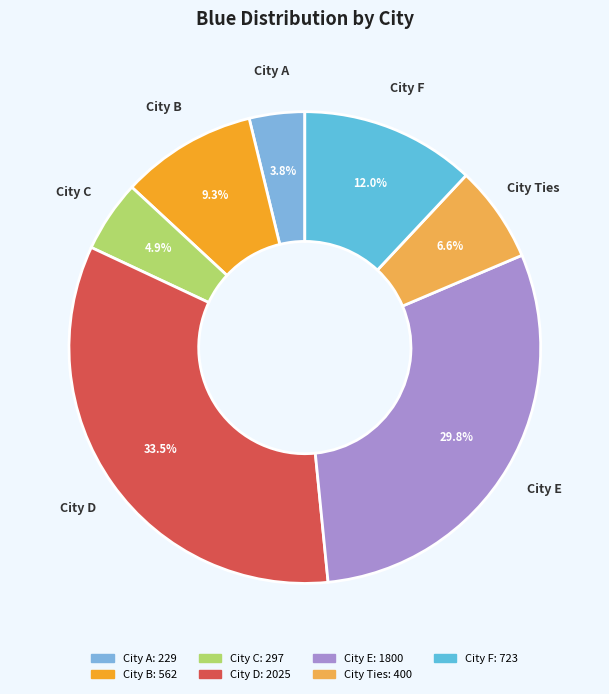

Rank the categories by value from highest to lowest.

City D, City E, City F, City B, City Ties, City C, City A